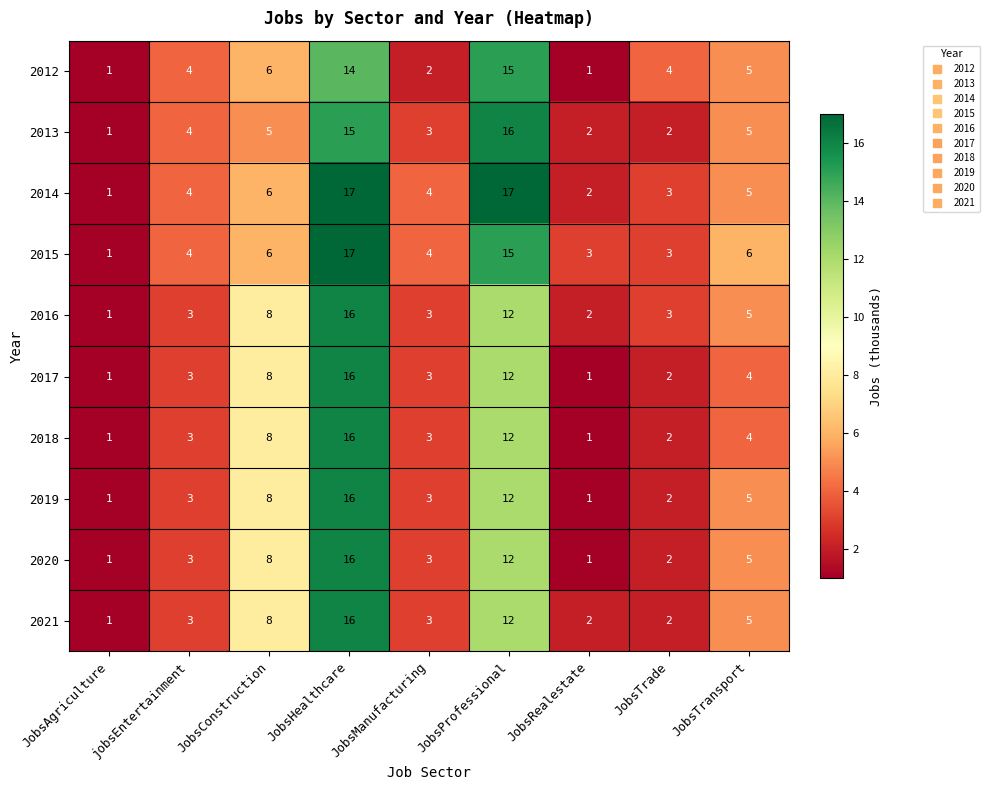

At which label does 2020 reach its peak?

JobsHealthcare